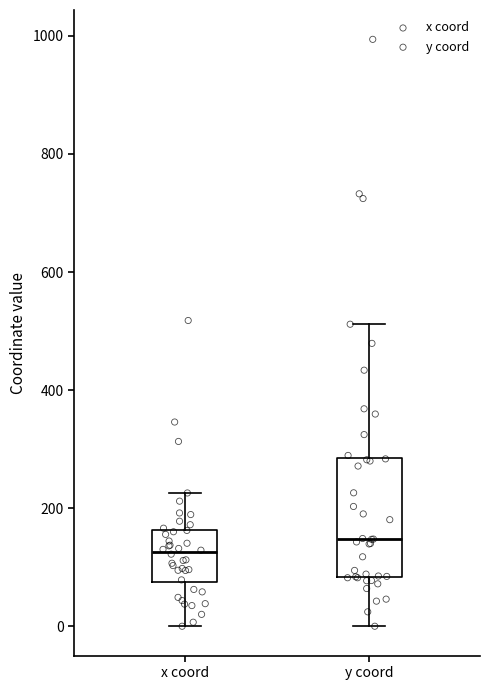

Where is the upper edge of the box for y coord on the y-axis? The values are not printed on the chart, so give them approximately, as read against the axis.

280